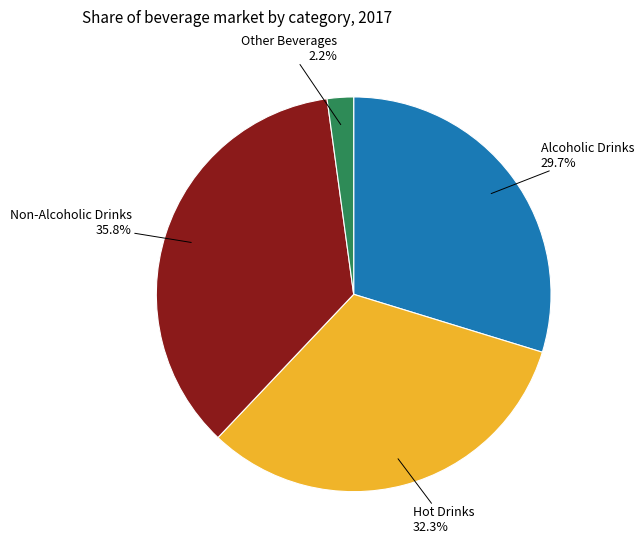

Is there a majority slice in this chart?

No